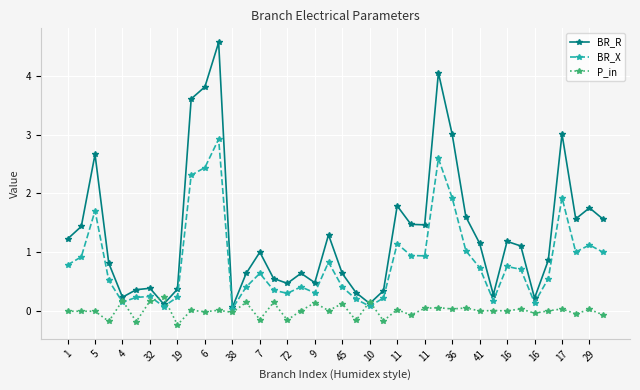

What are all the series names shown in the legend?

BR_R, BR_X, P_in